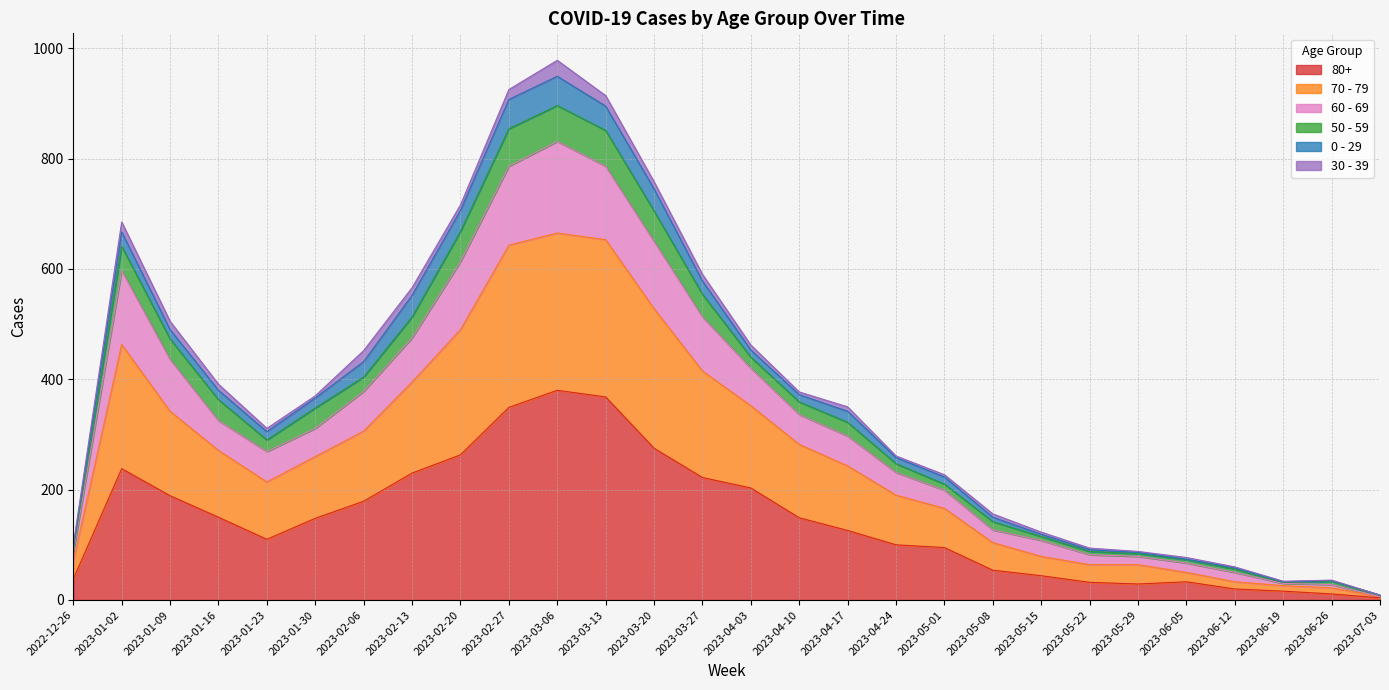

At which label does 60 - 69 first exceed 311?

2023-01-02